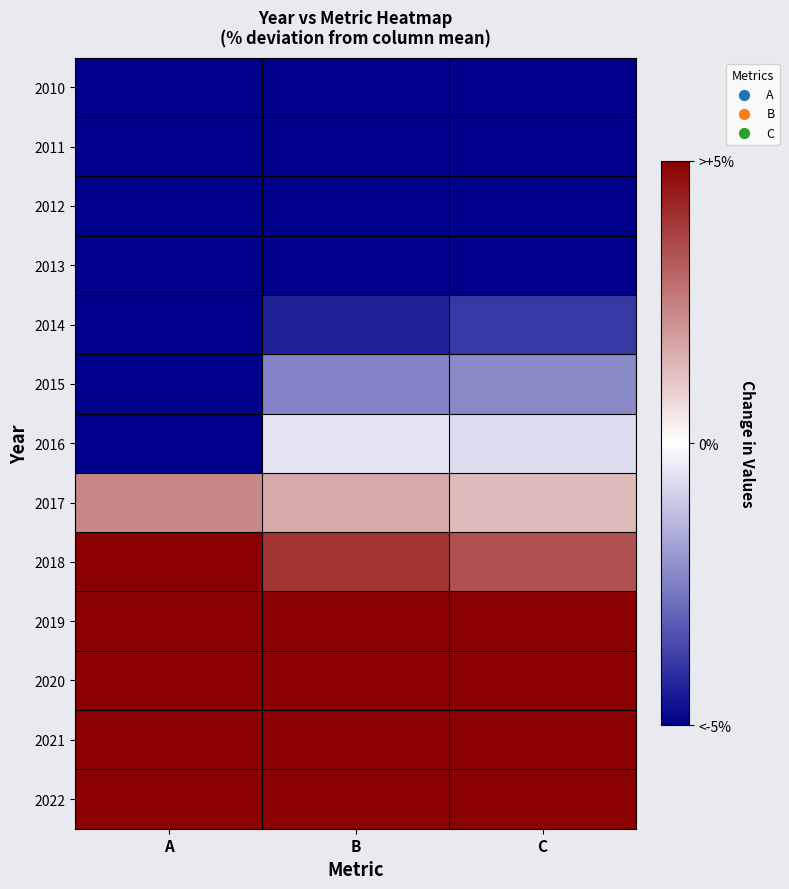

What is the greatest value displayed?

62.5